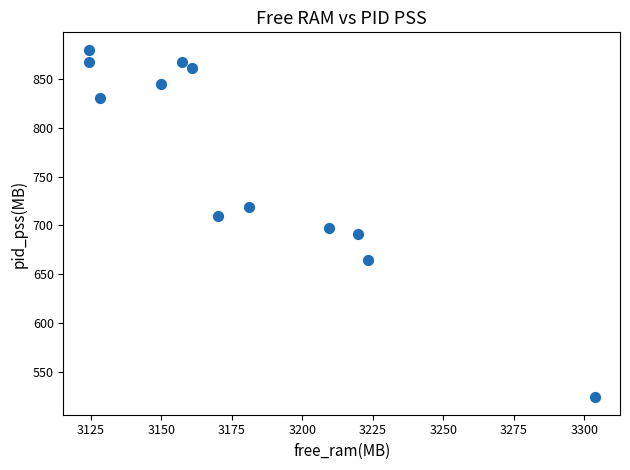

What is the average Y value?

763.0